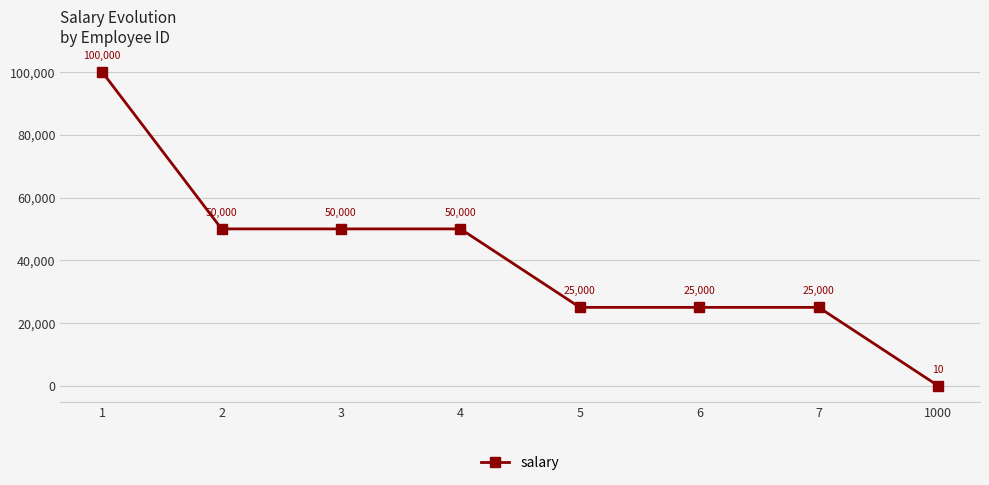

How many values are below 50000?

4